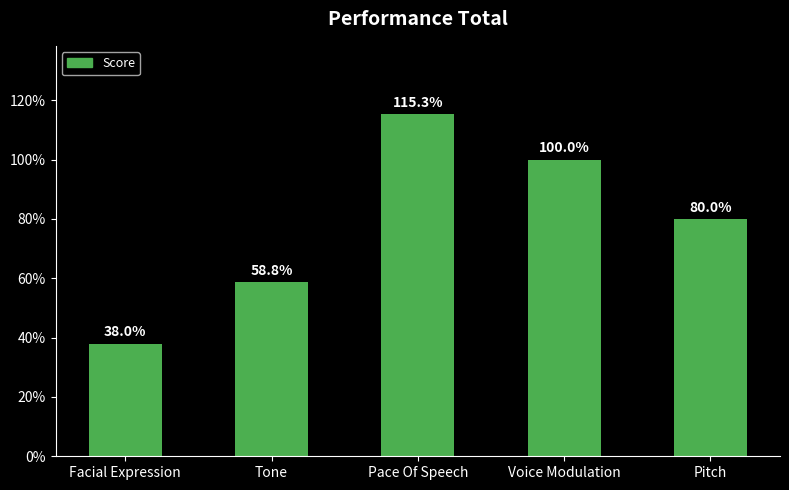

Approximately how many times larger is the value at Voice Modulation compared to Facial Expression?

2.6